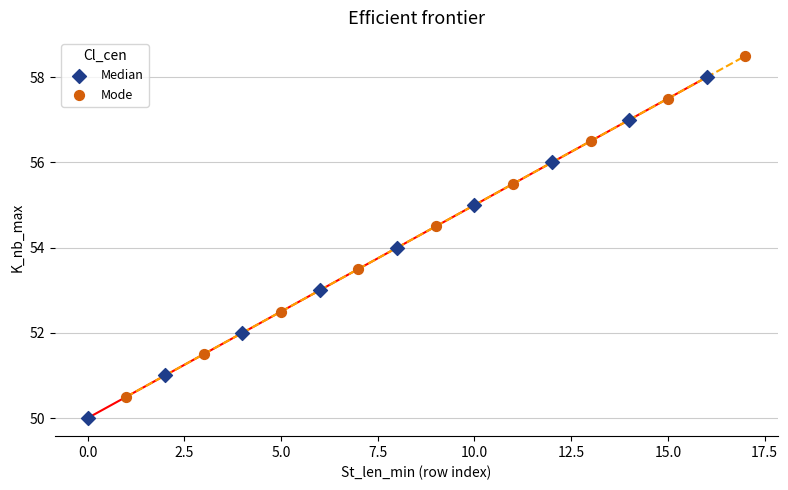

What are all the series names shown in the legend?

Median, Mode